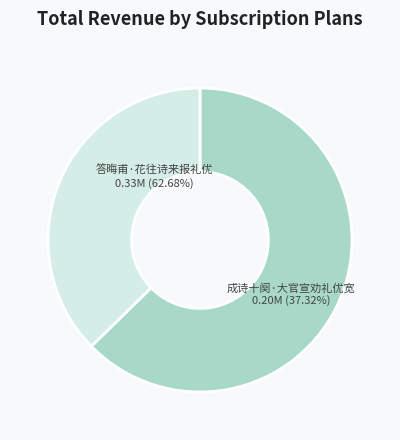

Does 成诗十阕·大官宣劝礼优宽 account for over 50% of the chart?

No